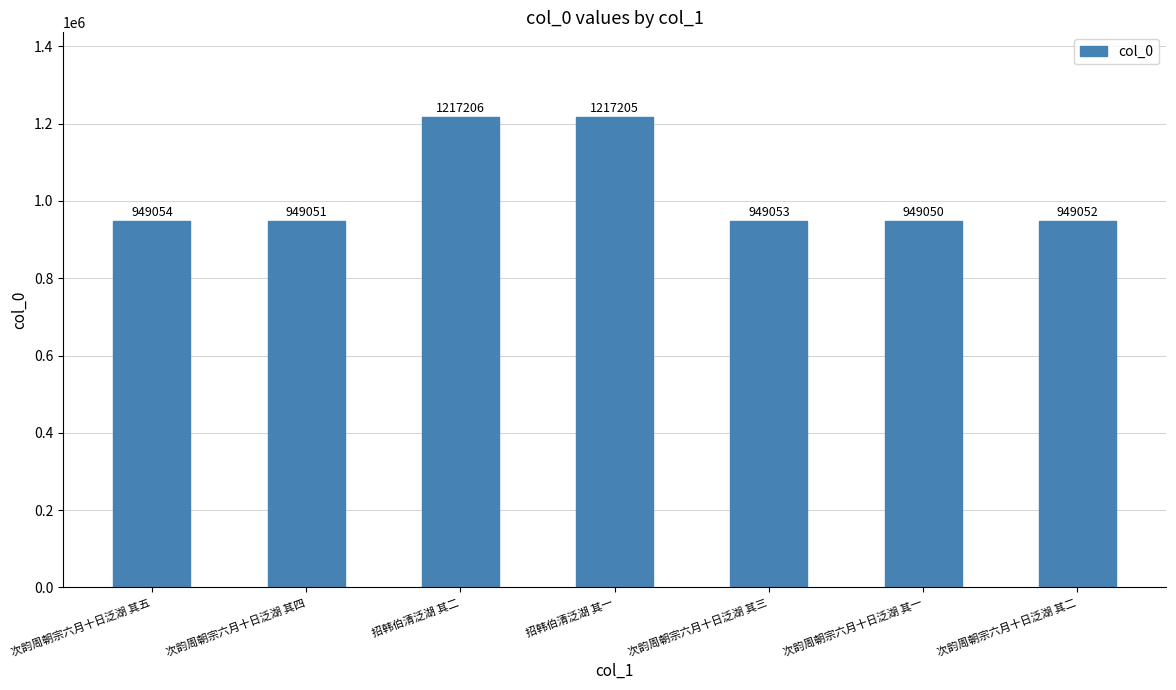

How many data points are less than 949053?

3